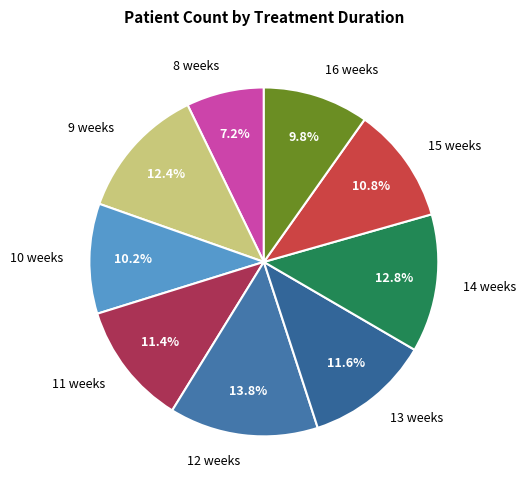

What percentage is the 8 weeks slice, to the nearest percent?

7%